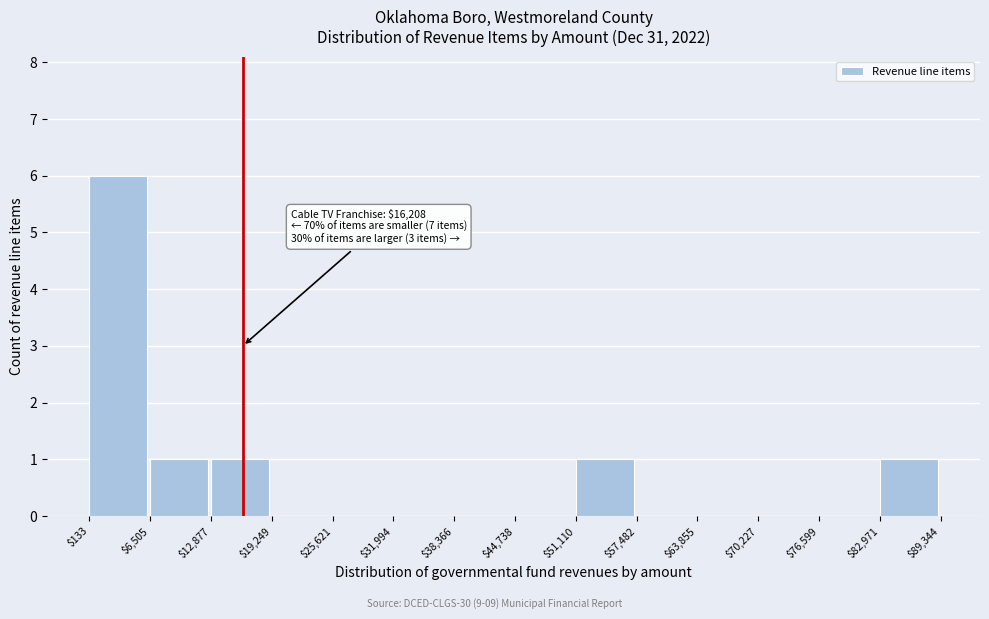

Over which range of the x-axis is the bar tallest?

$133 to $6,505